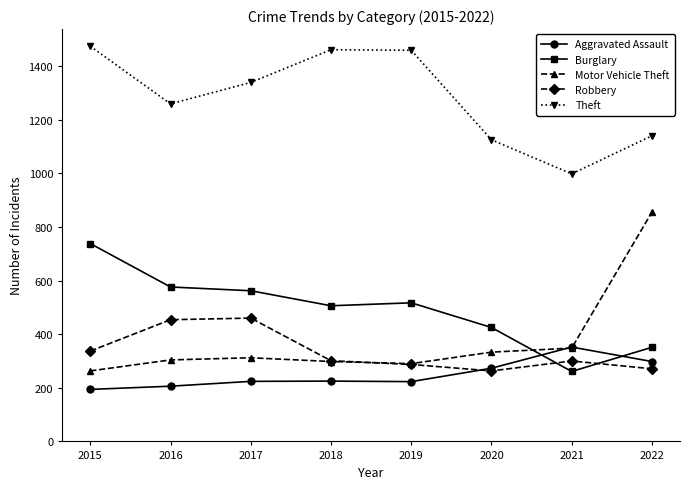

What is the sum of all Theft values?

10255